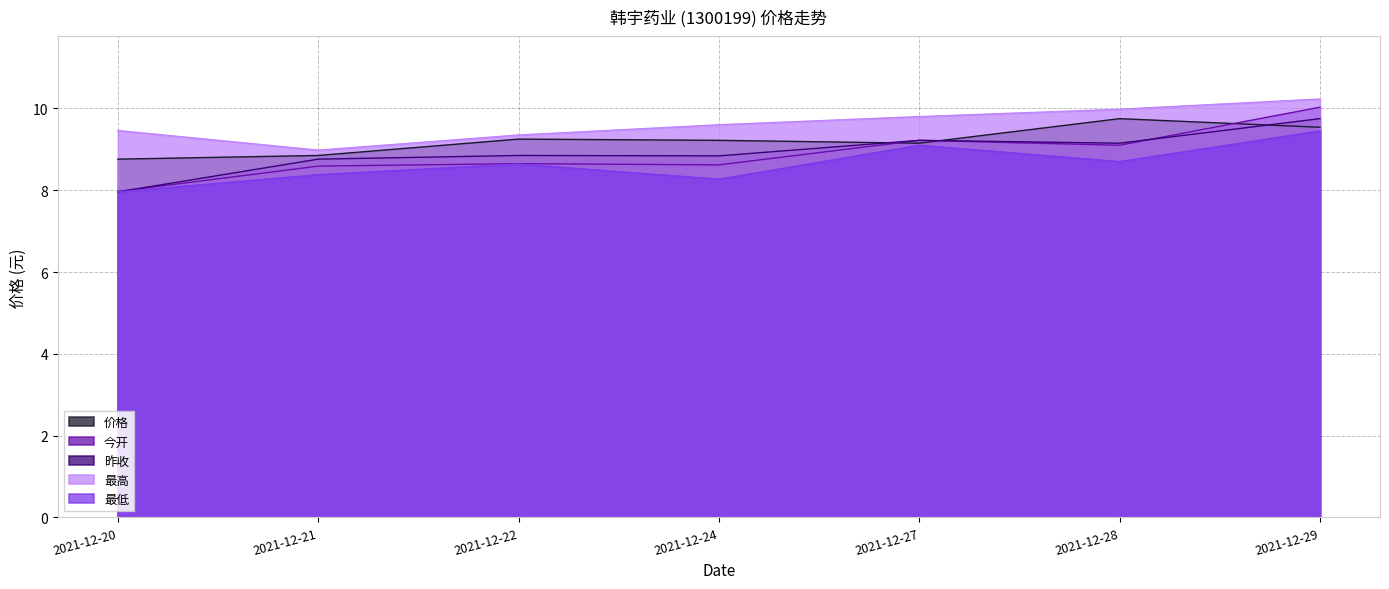

Reading left to right, list all the values displayed in this chart.

价格: 8.8	8.8	9.2	9.2	9.2	9.8	9.5
今开: 8.0	8.6	8.7	8.6	9.2	9.1	10.0
昨收: 8.0	8.8	8.8	8.8	9.2	9.2	9.8
最高: 9.5	9.0	9.3	9.6	9.8	10.0	10.2
最低: 8.0	8.4	8.6	8.3	9.1	8.7	9.4